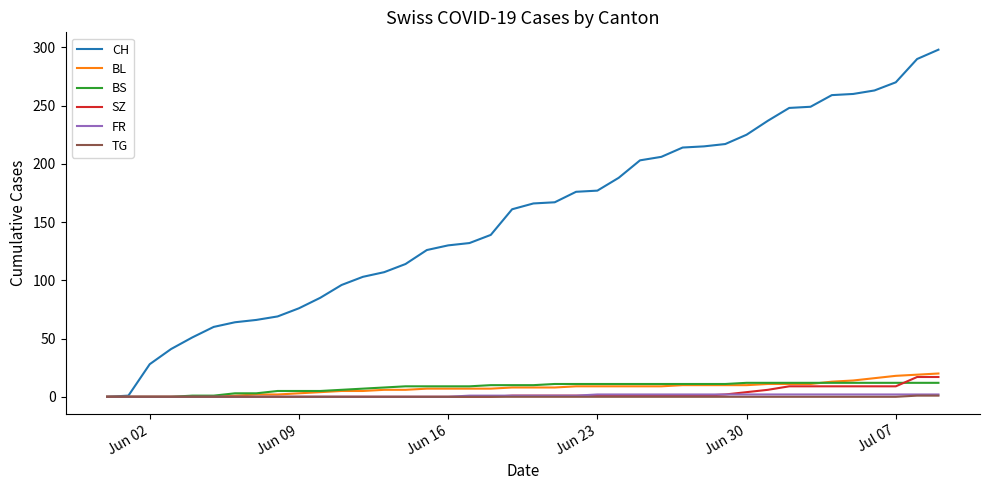

Which series has the largest total across all categories?

CH